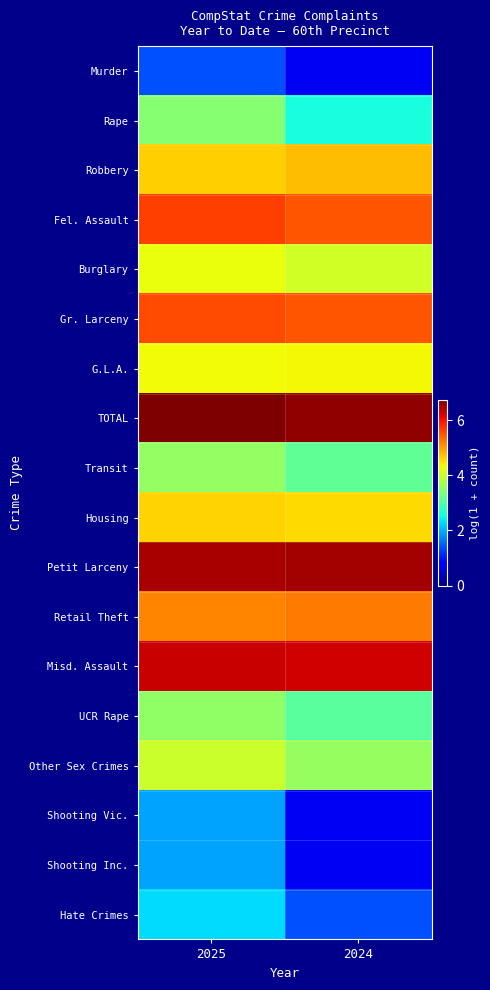

How many series are shown in this chart?

18